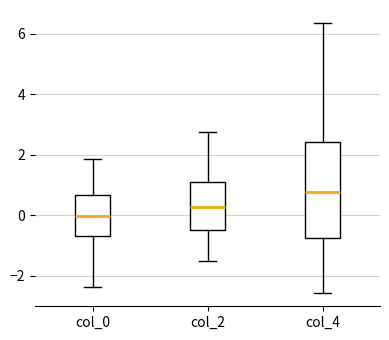

Reading left to right, transcribe this box plot: for each box, give where its median line is, the range the box spans, and where its two whiskers end, as read against the y-axis. The values are not printed on the chart, so give them approximately, as read against the axis.

col_0: median 0.0, box -0.8 to 0.6, whiskers -2.4 to 1.8
col_2: median 0.2, box -0.6 to 1.0, whiskers -1.6 to 2.8
col_4: median 0.8, box -0.8 to 2.4, whiskers -2.6 to 6.4